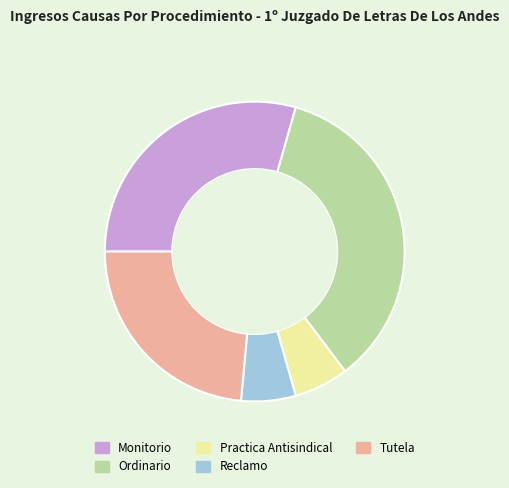

Is it true that Ordinario is 44% of the pie?

False